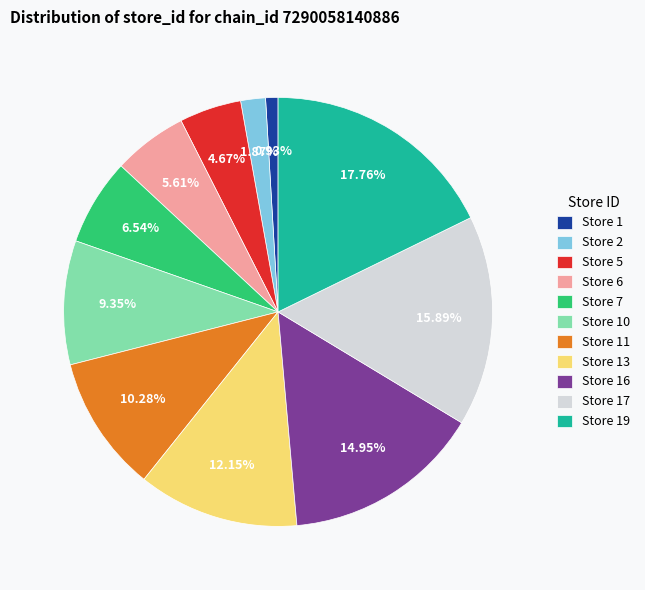

Does any single category account for the majority?

No